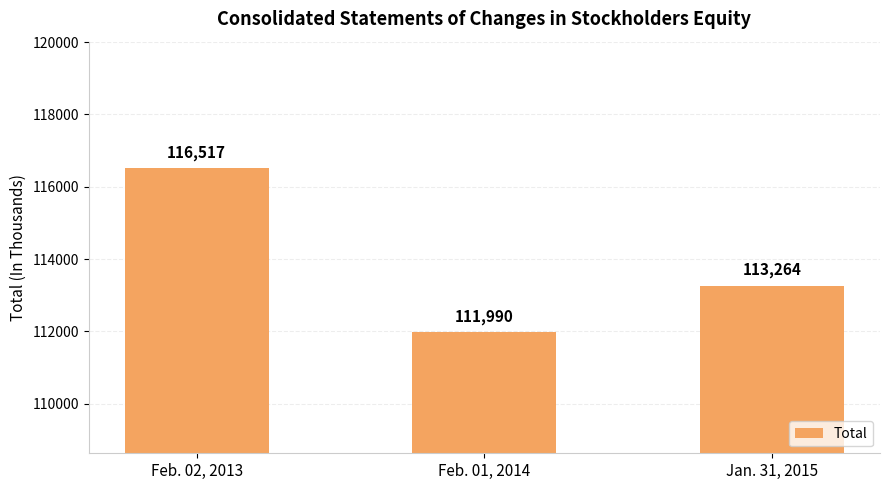

The chart shows a value of 153606 at Feb. 01, 2014. True or false?

False